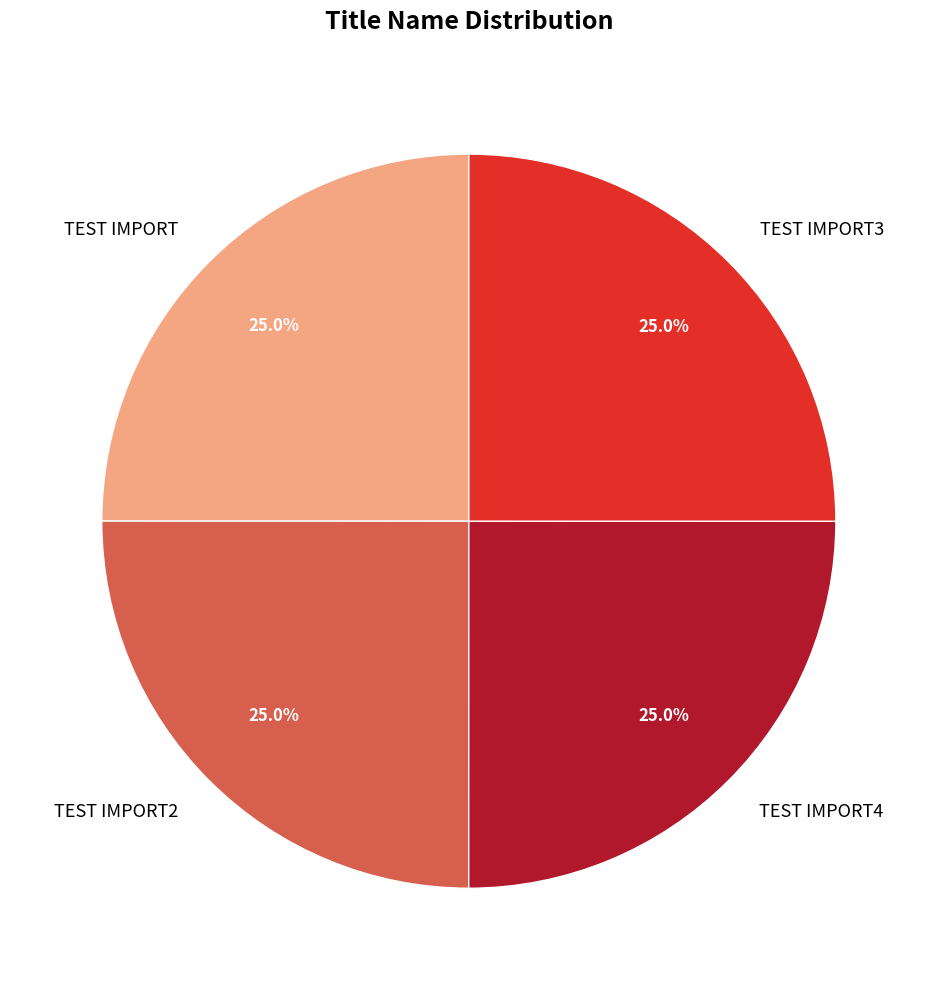

The TEST IMPORT3 slice represents 25% of the pie. True or false?

True